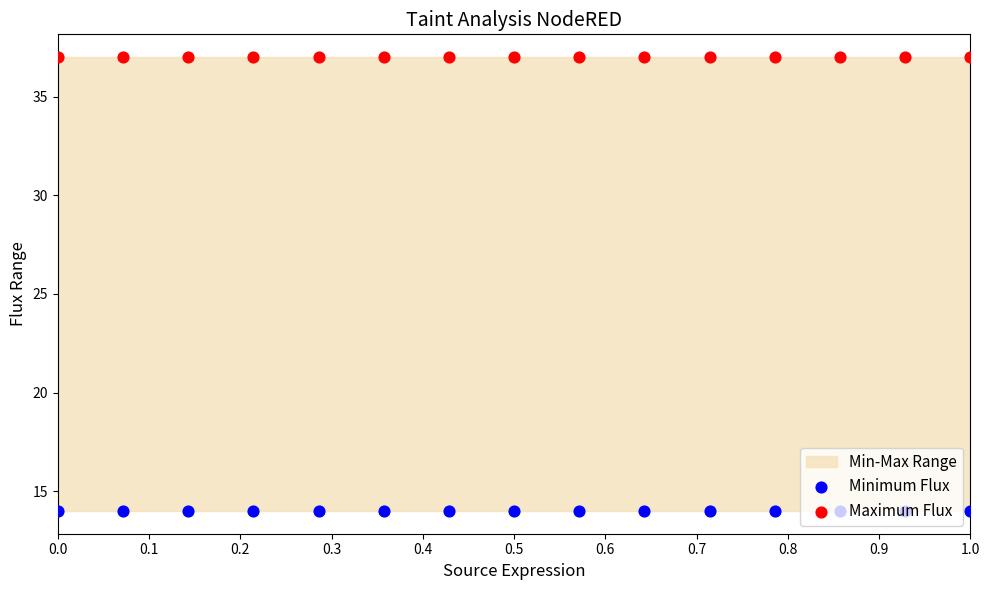

At how many categories does at least one series exceed 24?

15